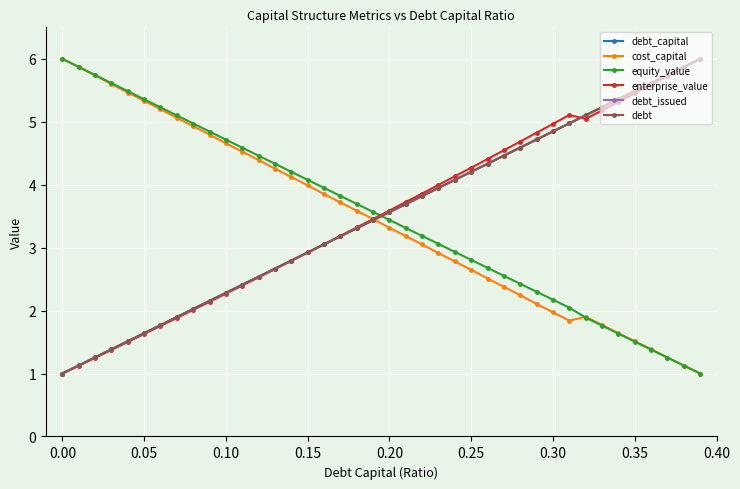

Does the chart have visible grid lines?

Yes